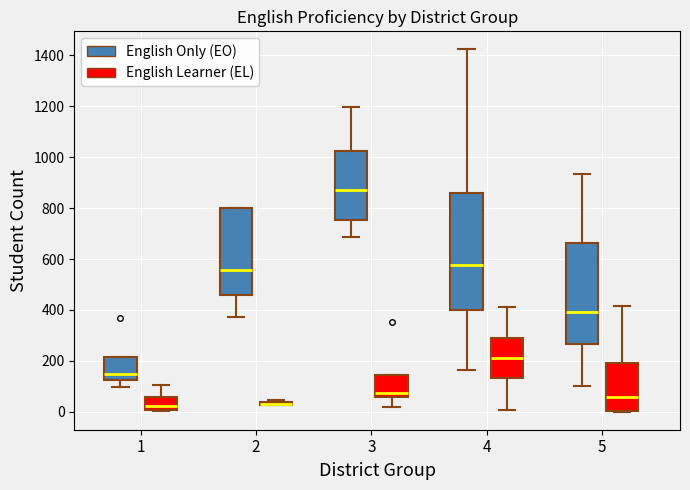

Where is the upper edge of the box for 5 (English Learner (EL)) on the y-axis? The values are not printed on the chart, so give them approximately, as read against the axis.

200